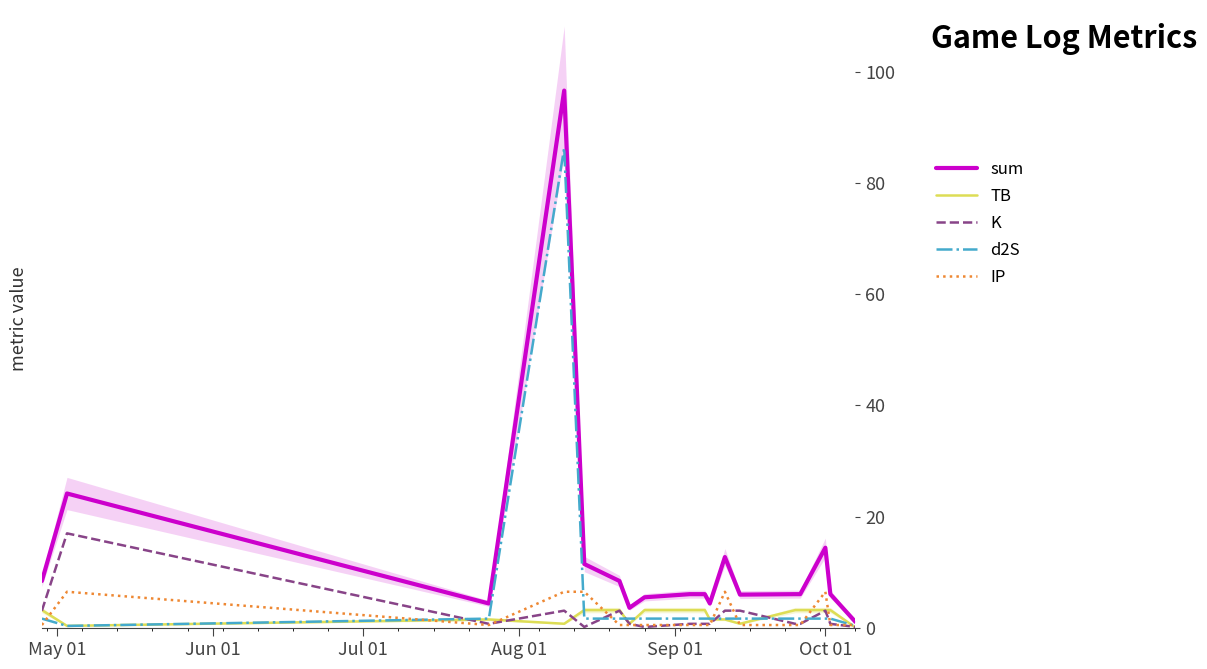

After their last crossing, which series has the higher values: TB or K?

K